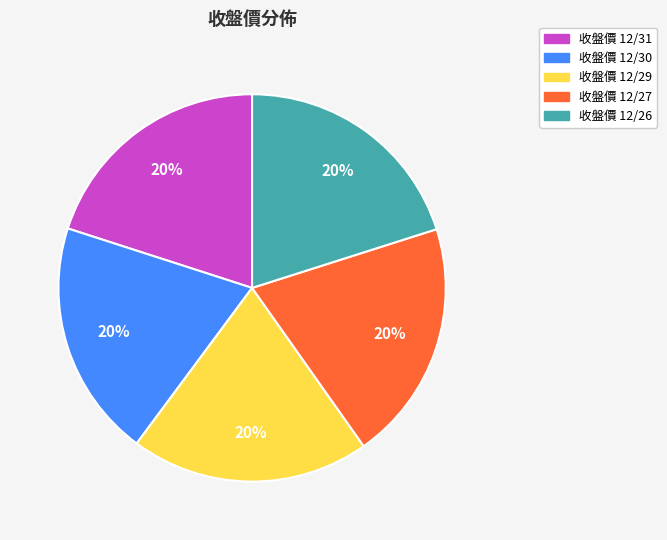

Approximately how many times larger is the value at 收盤價 12/26 compared to 收盤價 12/29?

1.0